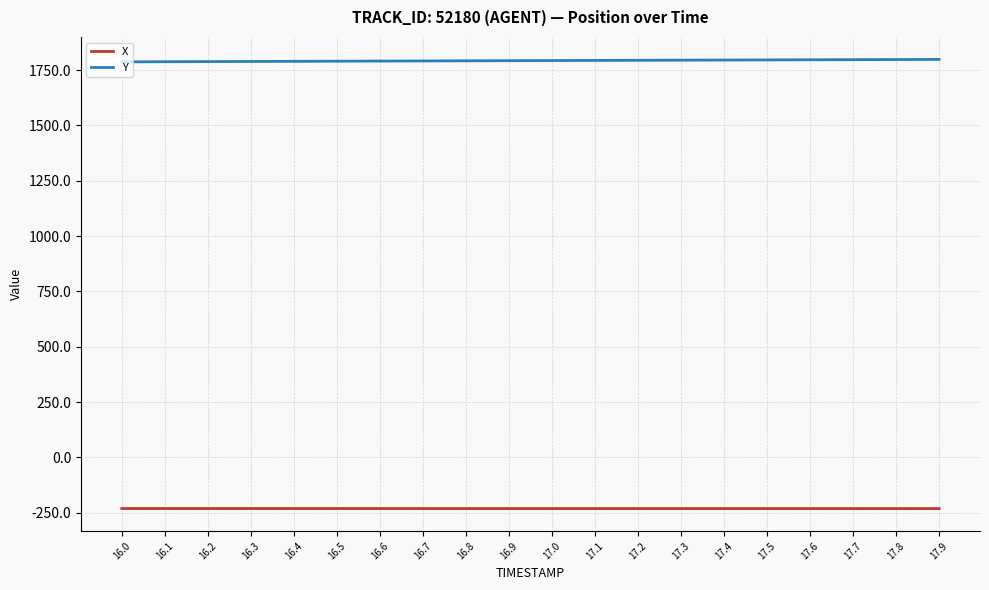

Which series has the largest total across all categories?

Y